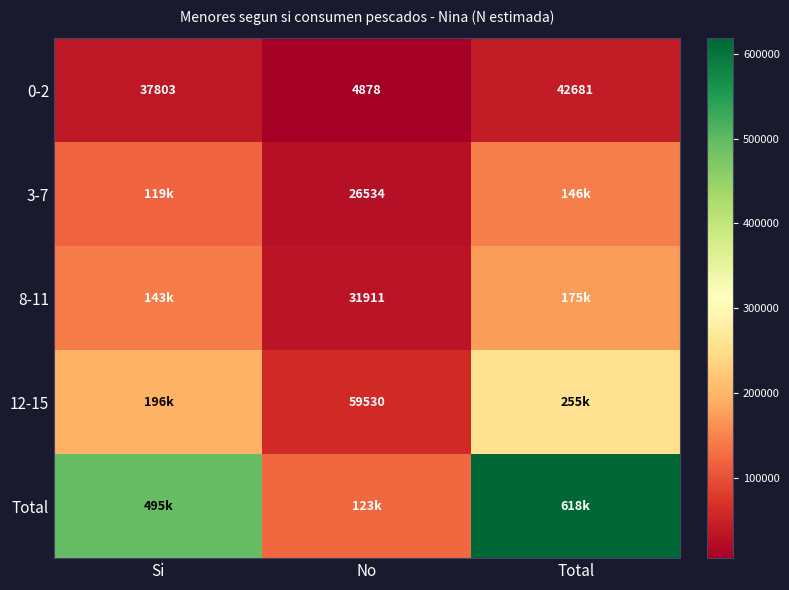

The value of 3-7 at No is 10592. True or false?

False